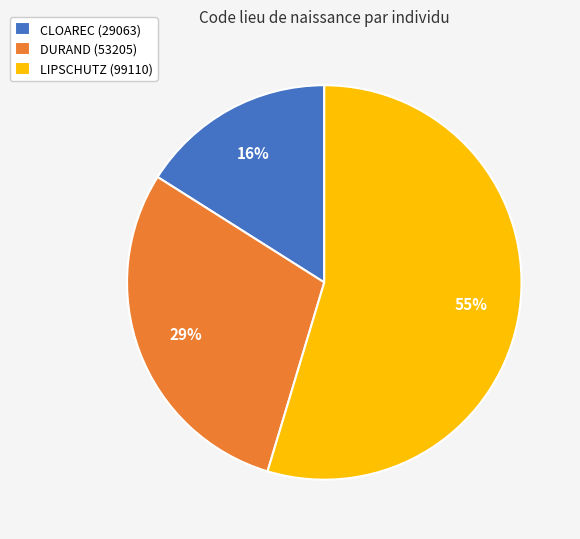

What is the smallest slice in the pie chart?

CLOAREC